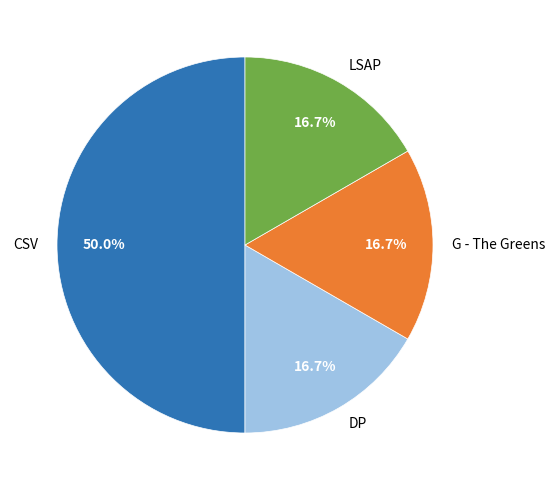

How many slices are in this pie chart?

4